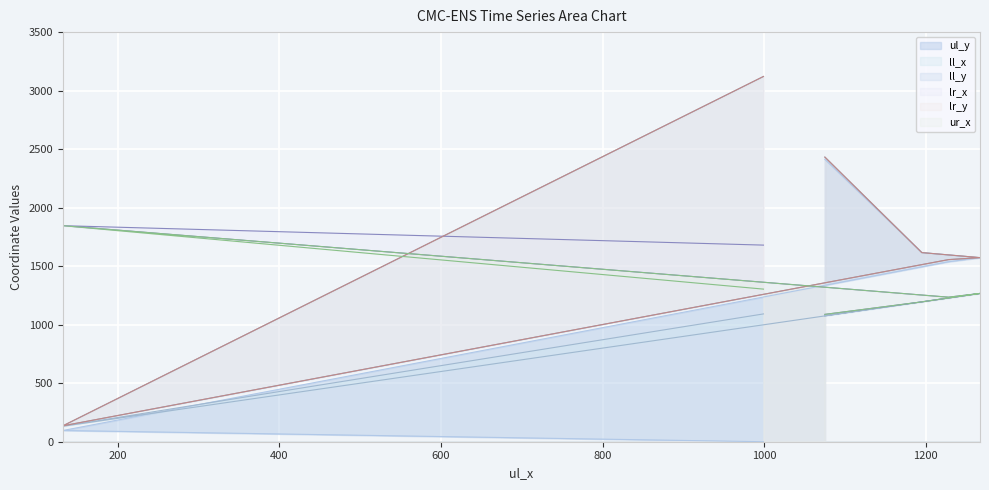

Where do ll_x and ul_y first cross each other?

132 and 1228